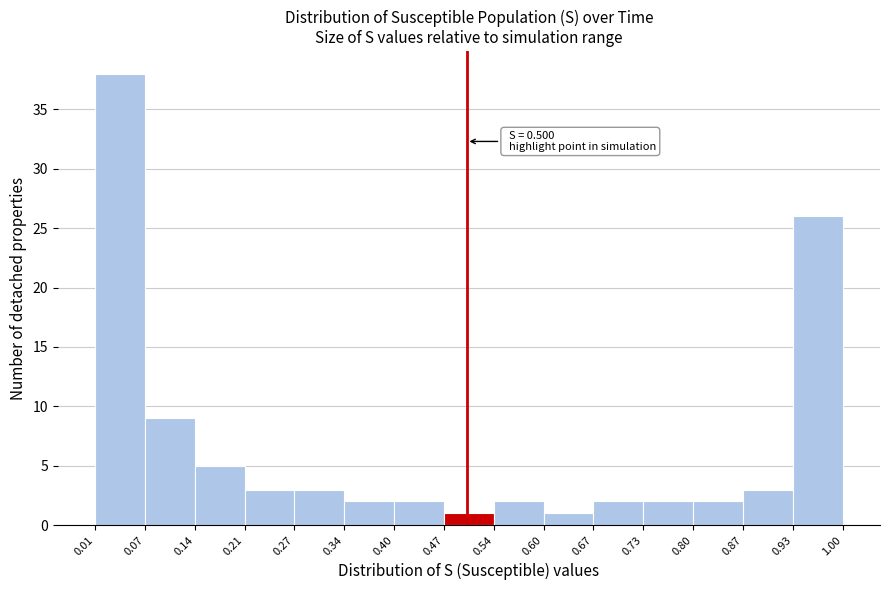

Over which range of the x-axis is the bar tallest?

0.01 to 0.07